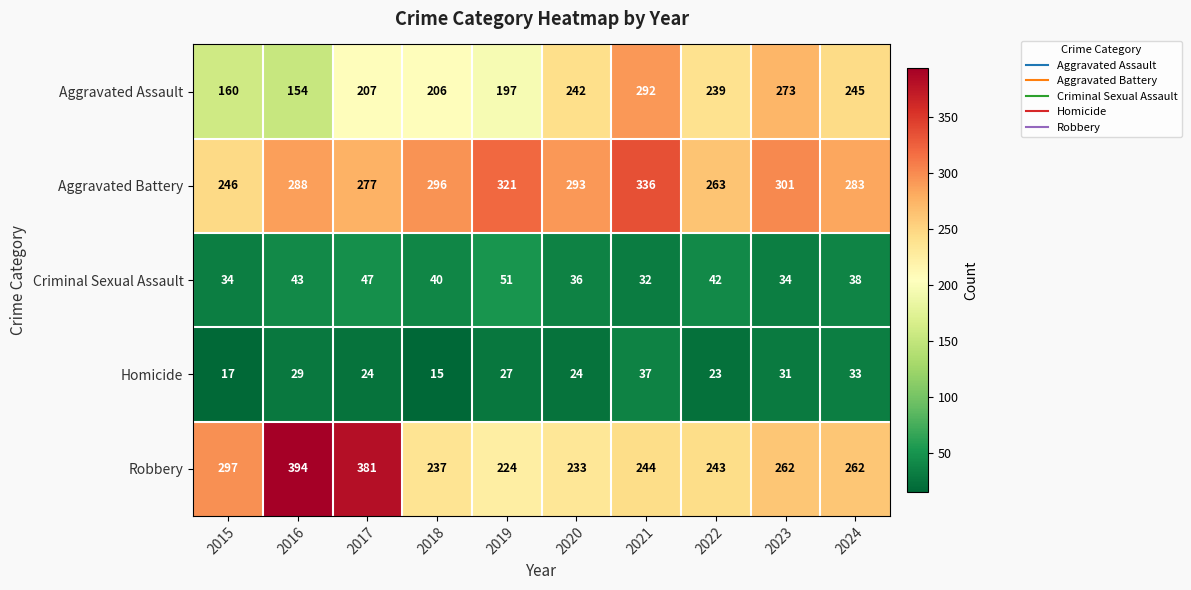

Which series changed the most between 2015 and 2019?

Aggravated Battery